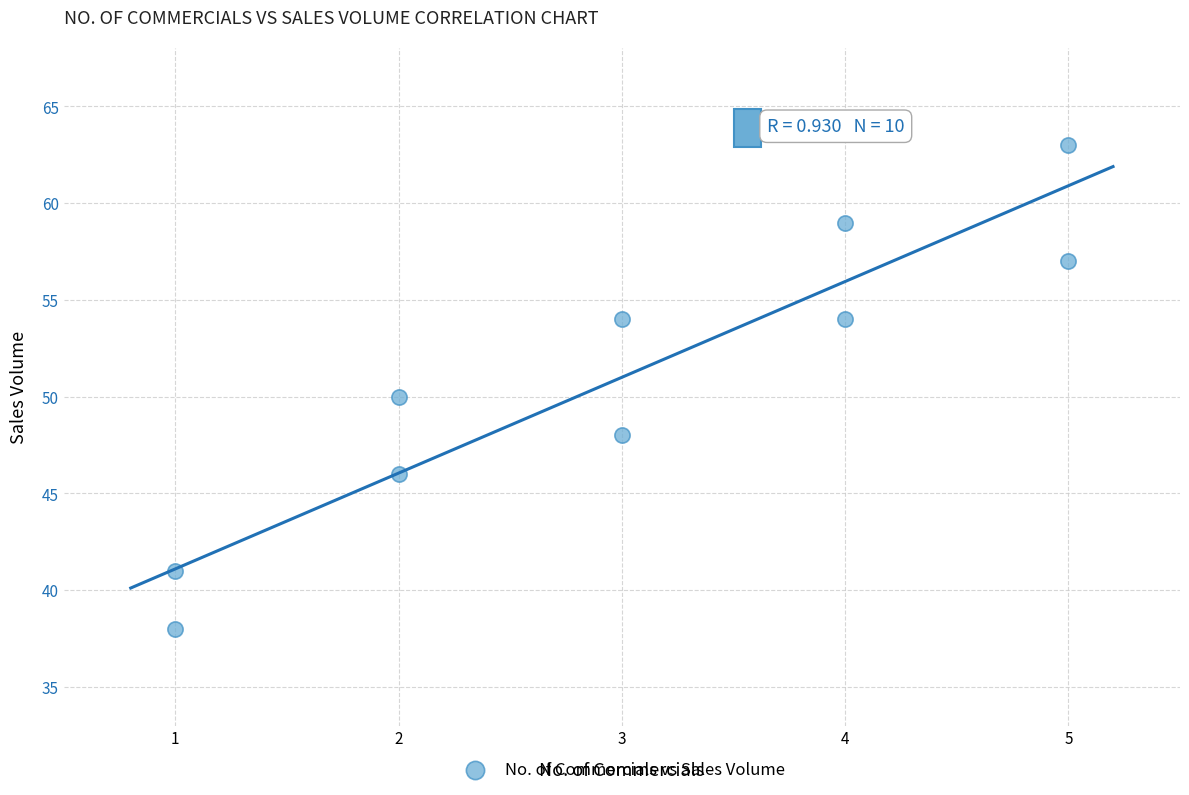

What is the average X value?

3